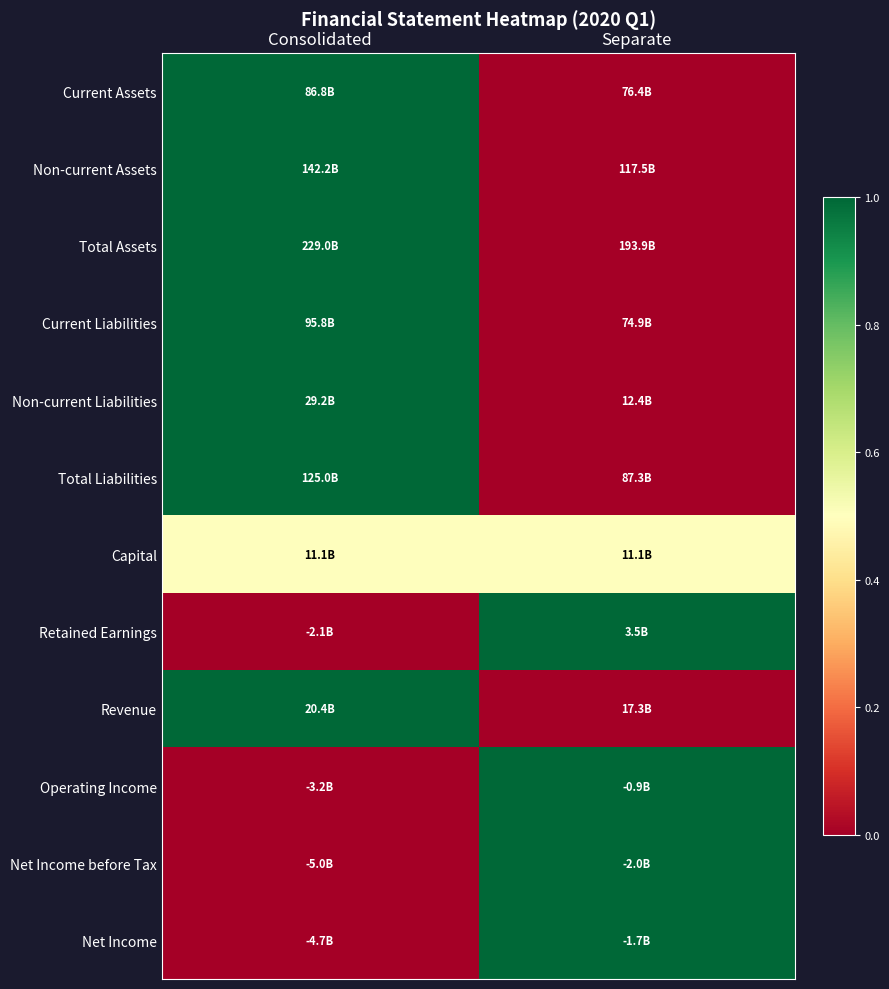

Reading left to right, list all the values displayed in this chart.

Current Assets: Consolidated=1.0	Separate=0.0
Non-current Assets: Consolidated=1.0	Separate=0.0
Total Assets: Consolidated=1.0	Separate=0.0
Current Liabilities: Consolidated=1.0	Separate=0.0
Non-current Liabilities: Consolidated=1.0	Separate=0.0
Total Liabilities: Consolidated=1.0	Separate=0.0
Capital: Consolidated=0.5	Separate=0.5
Retained Earnings: Consolidated=0.0	Separate=1.0
Revenue: Consolidated=1.0	Separate=0.0
Operating Income: Consolidated=0.0	Separate=1.0
Net Income before Tax: Consolidated=0.0	Separate=1.0
Net Income: Consolidated=0.0	Separate=1.0